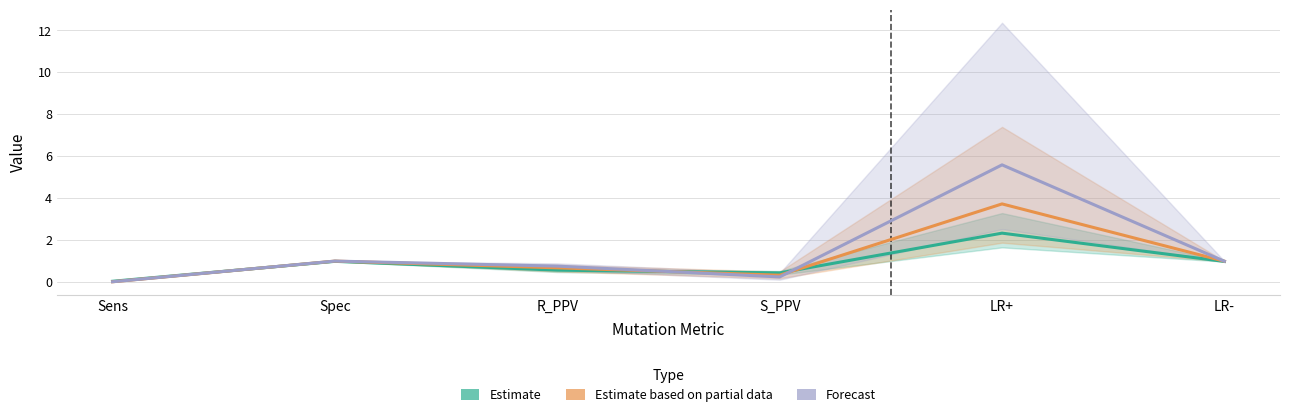

Is the value of Forecast at LR+ greater than the value of Estimate at S_PPV?

Yes